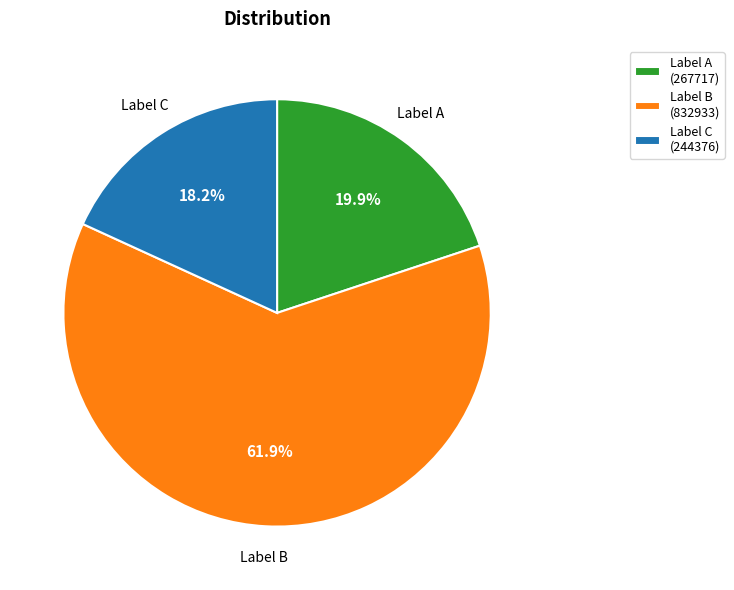

How many segments does this pie chart have?

3